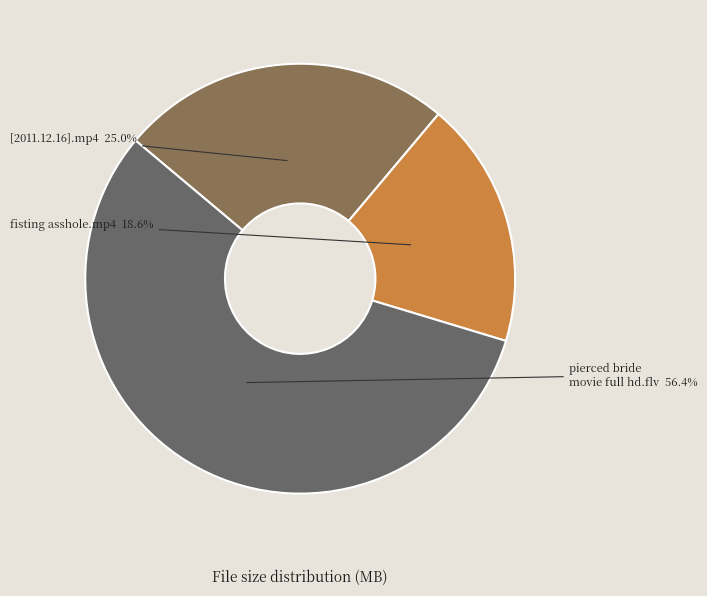

Does any single category account for the majority?

Yes